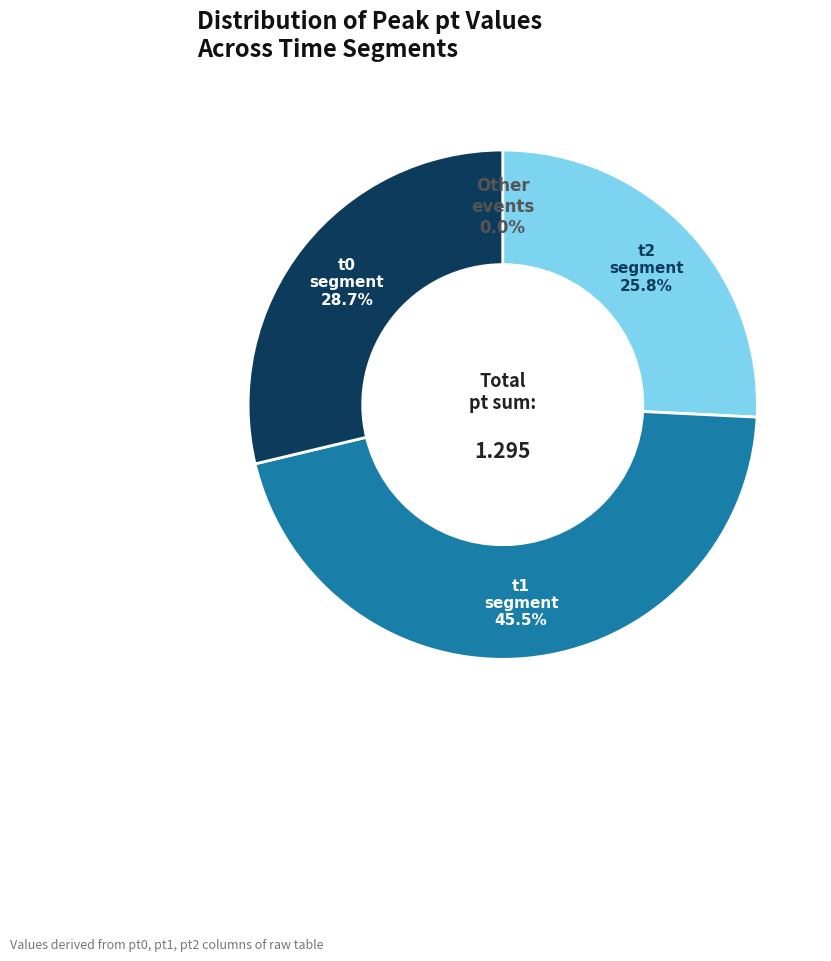

Is there a majority slice in this chart?

No